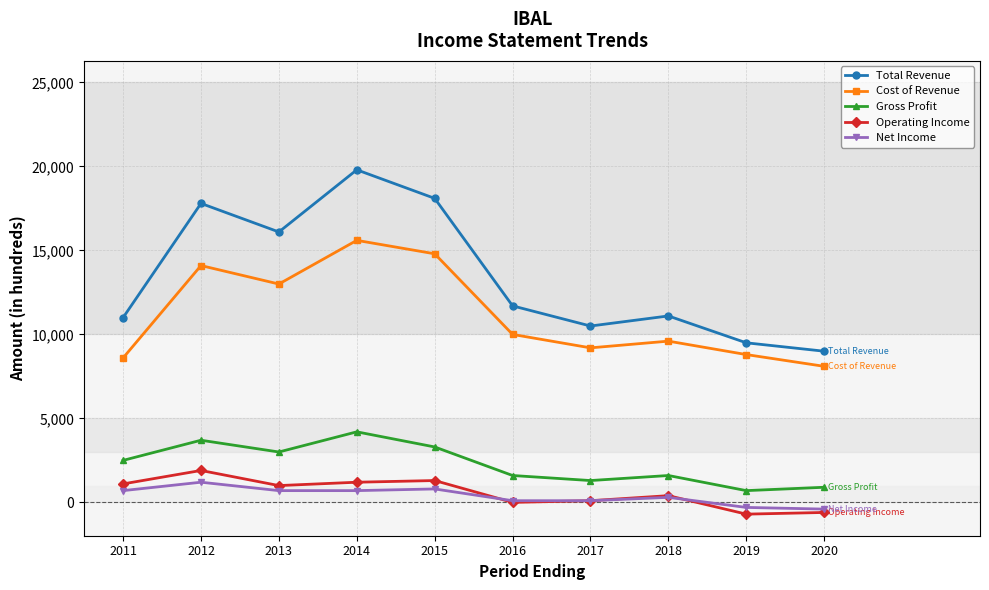

What is the difference between the maximum and minimum values in the Total Revenue series?

10800